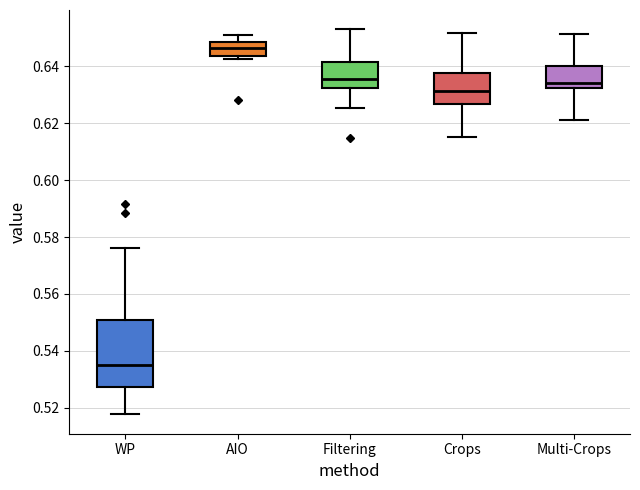

Comparing the boxes themselves (not the whiskers), which one is the tallest?

WP